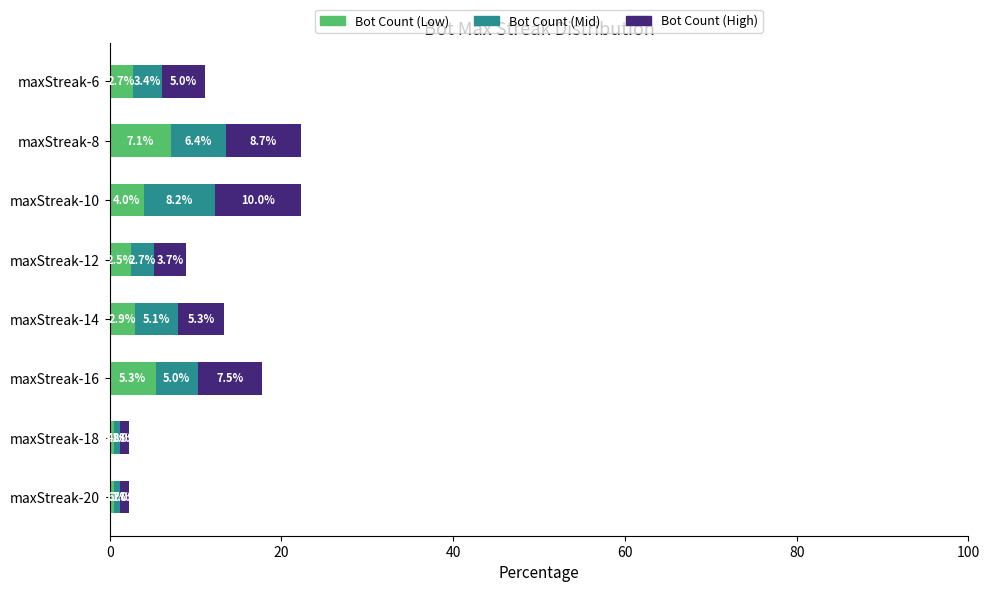

Which category has the highest value in the Bot Count (Low) series?

maxStreak-8